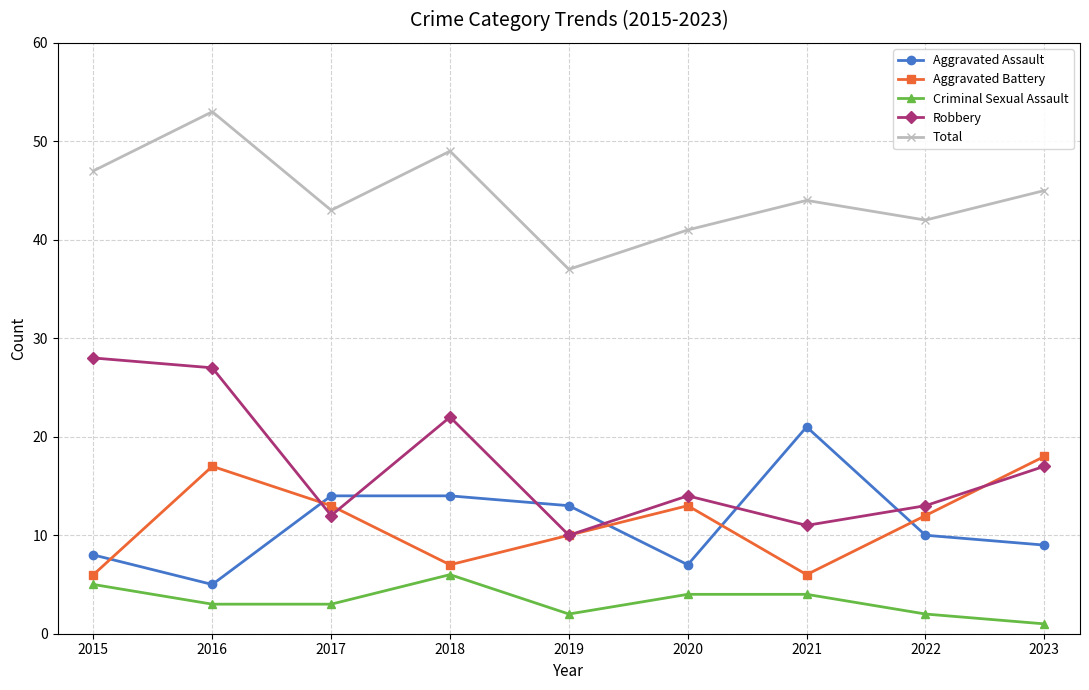

The value of Aggravated Assault at 2020 is 10. True or false?

False